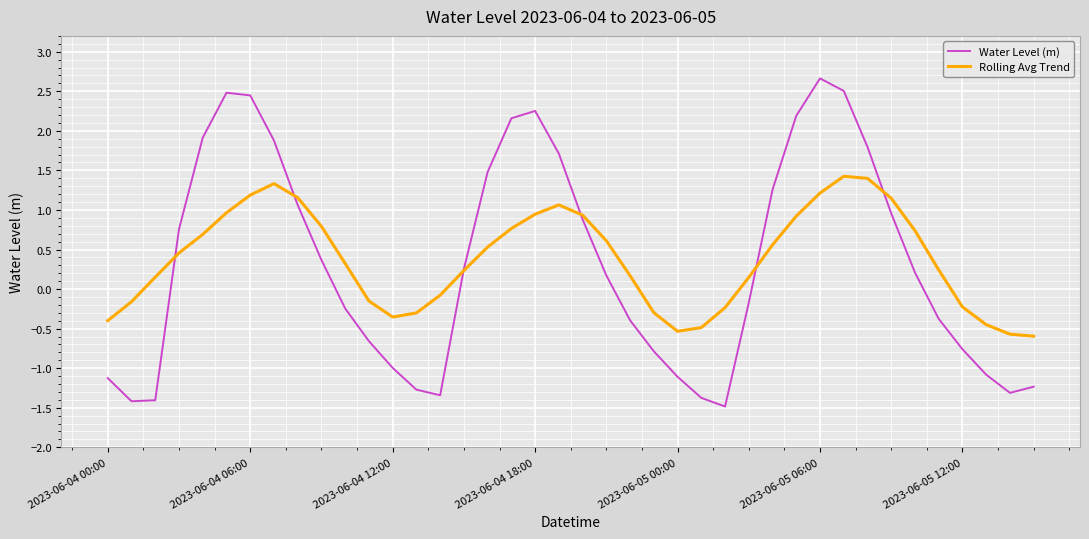

What is the greatest value displayed?

2.7